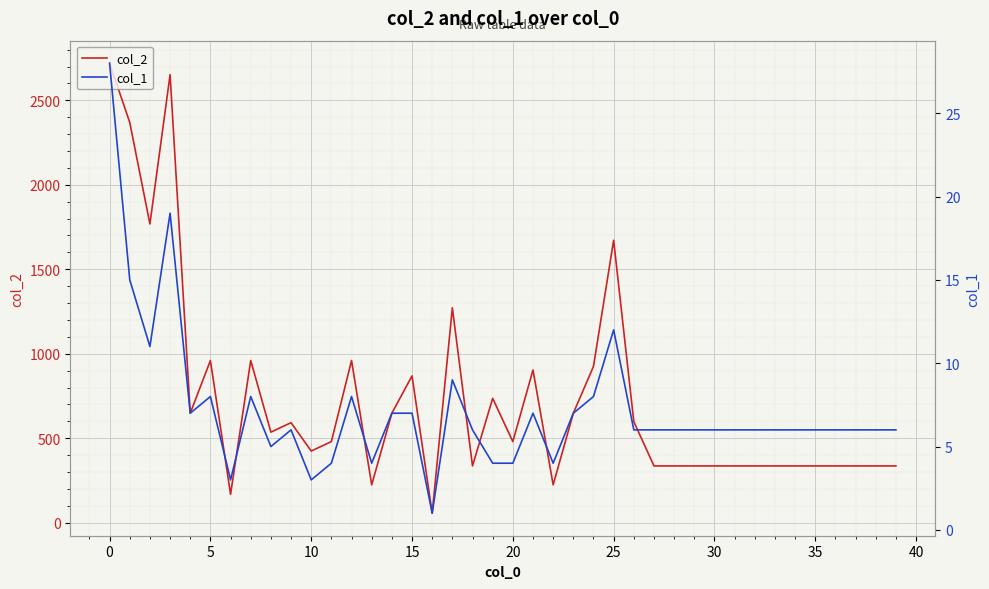

At 37, list the series in order from largest to smallest.

col_2, col_1